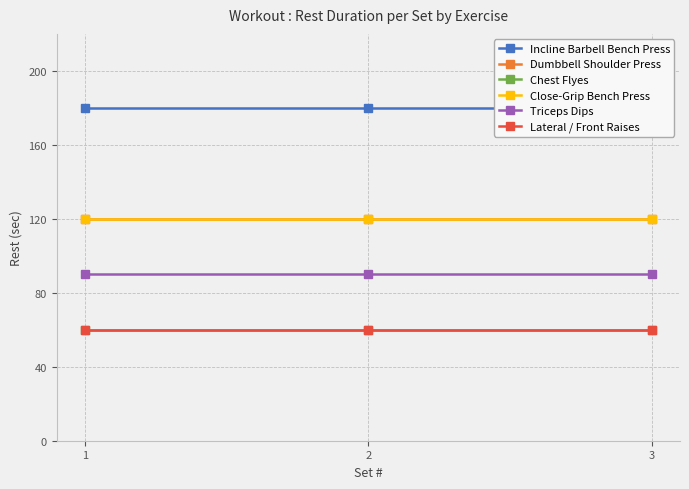

What is the total value across all series at 1?

630